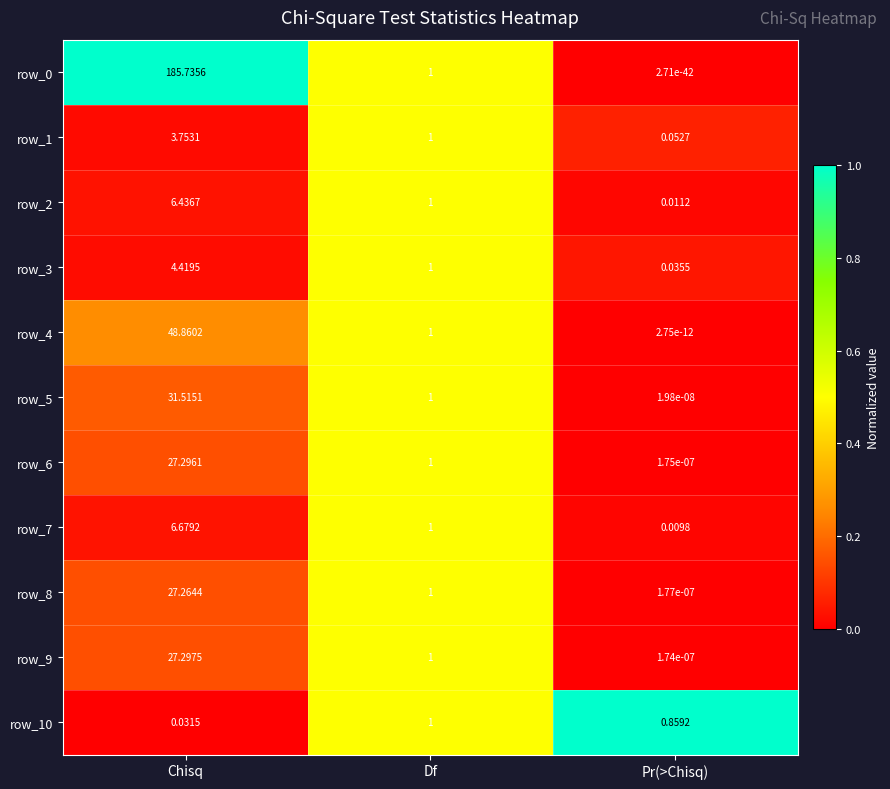

Is the value of row_1 at Chisq greater than the value of row_0 at Chisq?

No